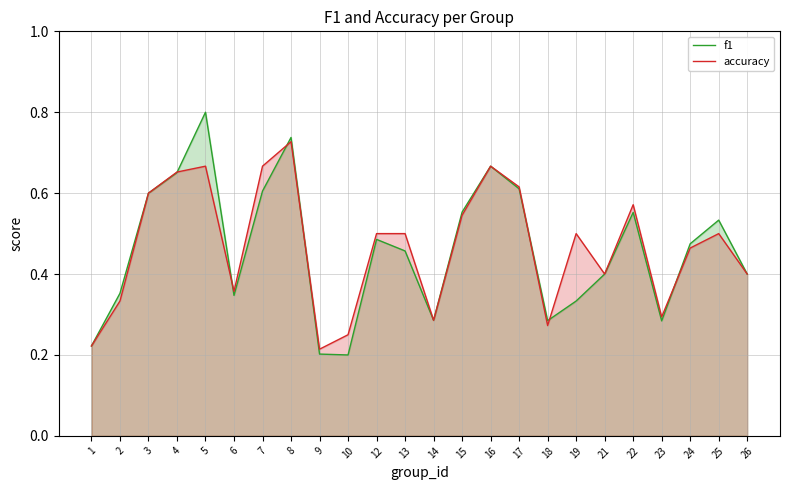

Is it true that f1 equals 0.8 at 25?

False